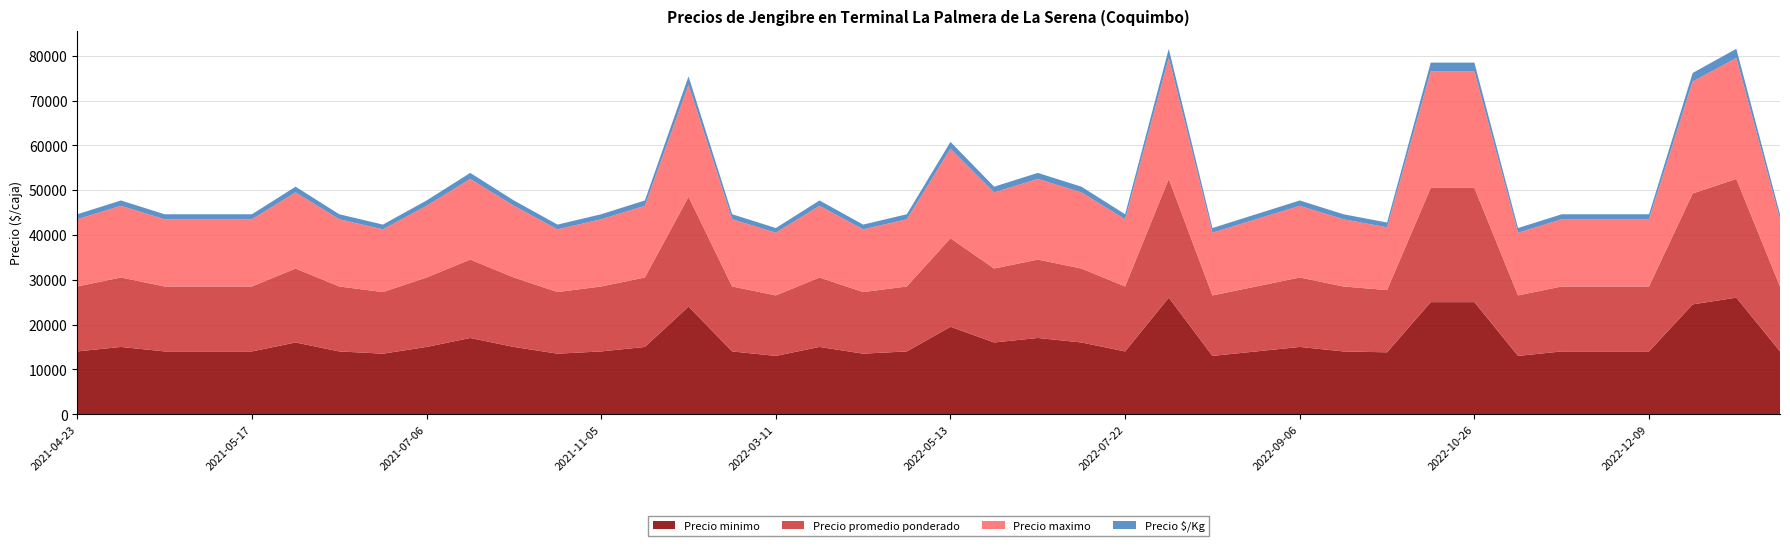

Reading left to right, what are all the values shown in this chart?

Precio minimo: 2021-04-23=14000	2021-04-26=15000	2021-05-07=14000	2021-05-10=14000	2021-05-17=14000	2021-05-19=16000	2021-06-18=14000	2021-07-02=13500	2021-07-06=15000	2021-08-11=17000	2021-08-27=15000	2021-10-15=13500	2021-11-05=14000	2022-01-14=15000	2022-01-21=24000	2022-02-04=14000	2022-03-11=13000	2022-03-24=15000	2022-04-07=13500	2022-05-11=14000	2022-05-13=19500	2022-05-23=16000	2022-06-03=17000	2022-07-04=16000	2022-07-22=14000	2022-07-29=26000	2022-08-25=13000	2022-08-30=14000	2022-09-06=15000	2022-10-07=14000	2022-10-12=13800	2022-10-21=25000	2022-10-26=25000	2022-11-08=13000	2022-11-09=14000	2022-11-11=14000	2022-12-09=14000	2022-12-15=24500	2022-12-19=26000	2022-12-20=14000
Precio promedio ponderado: 2021-04-23=14500	2021-04-26=15500	2021-05-07=14500	2021-05-10=14500	2021-05-17=14500	2021-05-19=16500	2021-06-18=14500	2021-07-02=13750	2021-07-06=15500	2021-08-11=17500	2021-08-27=15500	2021-10-15=13750	2021-11-05=14500	2022-01-14=15500	2022-01-21=24500	2022-02-04=14500	2022-03-11=13500	2022-03-24=15500	2022-04-07=13750	2022-05-11=14500	2022-05-13=19750	2022-05-23=16500	2022-06-03=17500	2022-07-04=16500	2022-07-22=14500	2022-07-29=26500	2022-08-25=13500	2022-08-30=14500	2022-09-06=15500	2022-10-07=14500	2022-10-12=13900	2022-10-21=25500	2022-10-26=25500	2022-11-08=13500	2022-11-09=14500	2022-11-11=14500	2022-12-09=14500	2022-12-15=24750	2022-12-19=26500	2022-12-20=14500
Precio maximo: 2021-04-23=15000	2021-04-26=16000	2021-05-07=15000	2021-05-10=15000	2021-05-17=15000	2021-05-19=17000	2021-06-18=15000	2021-07-02=14000	2021-07-06=16000	2021-08-11=18000	2021-08-27=16000	2021-10-15=14000	2021-11-05=15000	2022-01-14=16000	2022-01-21=25000	2022-02-04=15000	2022-03-11=14000	2022-03-24=16000	2022-04-07=14000	2022-05-11=15000	2022-05-13=20000	2022-05-23=17000	2022-06-03=18000	2022-07-04=17000	2022-07-22=15000	2022-07-29=27000	2022-08-25=14000	2022-08-30=15000	2022-09-06=16000	2022-10-07=15000	2022-10-12=14000	2022-10-21=26000	2022-10-26=26000	2022-11-08=14000	2022-11-09=15000	2022-11-11=15000	2022-12-09=15000	2022-12-15=25000	2022-12-19=27000	2022-12-20=15000
Precio $/Kg: 2021-04-23=1115	2021-04-26=1192	2021-05-07=1115	2021-05-10=1115	2021-05-17=1115	2021-05-19=1269	2021-06-18=1115	2021-07-02=1058	2021-07-06=1192	2021-08-11=1346	2021-08-27=1192	2021-10-15=1058	2021-11-05=1115	2022-01-14=1192	2022-01-21=1885	2022-02-04=1115	2022-03-11=1038	2022-03-24=1192	2022-04-07=1058	2022-05-11=1115	2022-05-13=1519	2022-05-23=1269	2022-06-03=1346	2022-07-04=1269	2022-07-22=1115	2022-07-29=2038	2022-08-25=1038	2022-08-30=1115	2022-09-06=1192	2022-10-07=1115	2022-10-12=1069	2022-10-21=1962	2022-10-26=1962	2022-11-08=1038	2022-11-09=1115	2022-11-11=1115	2022-12-09=1115	2022-12-15=1904	2022-12-19=2038	2022-12-20=1115